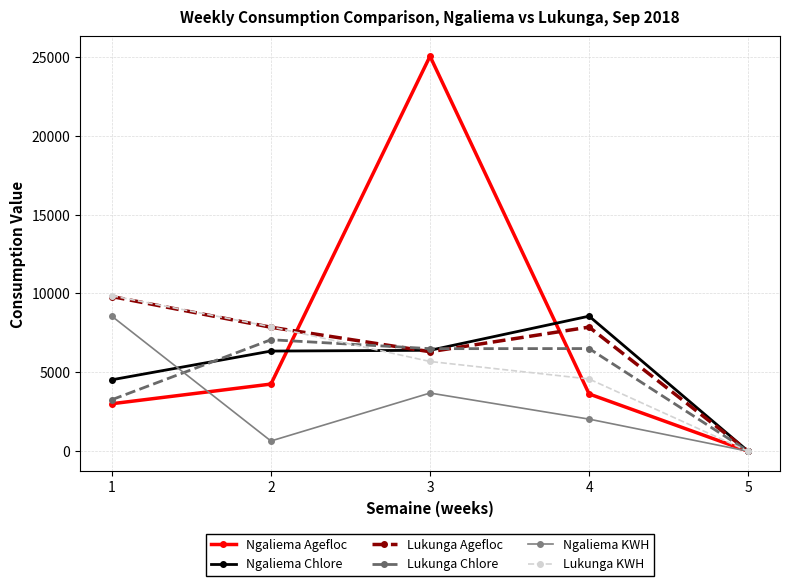

How many lines are shown in the chart?

6